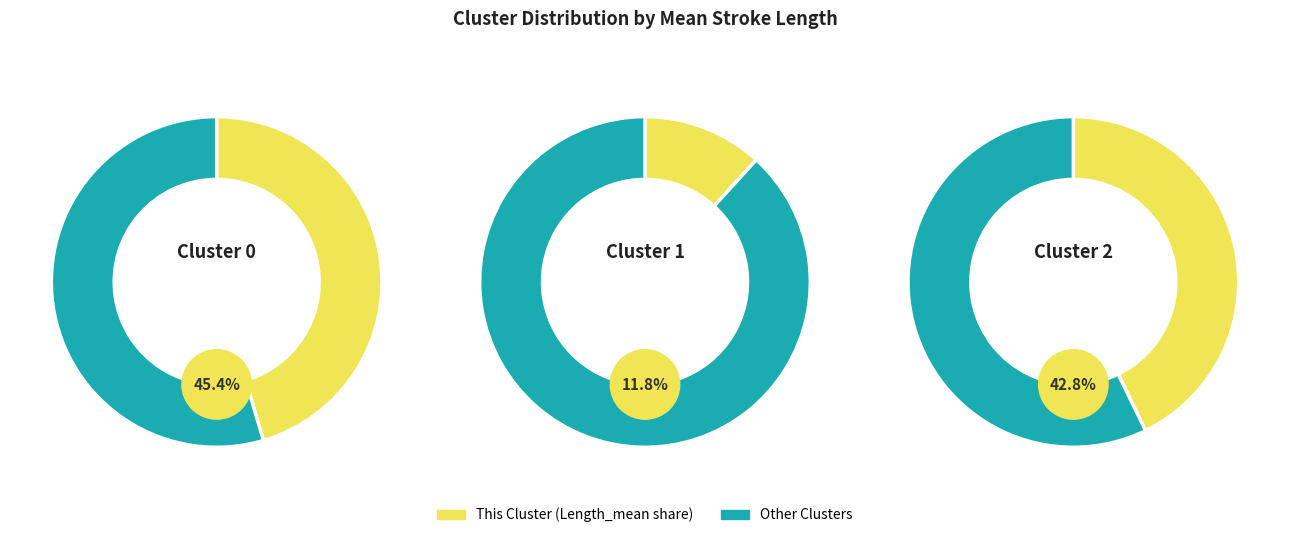

To the nearest percent, what is the average slice percentage?

33%